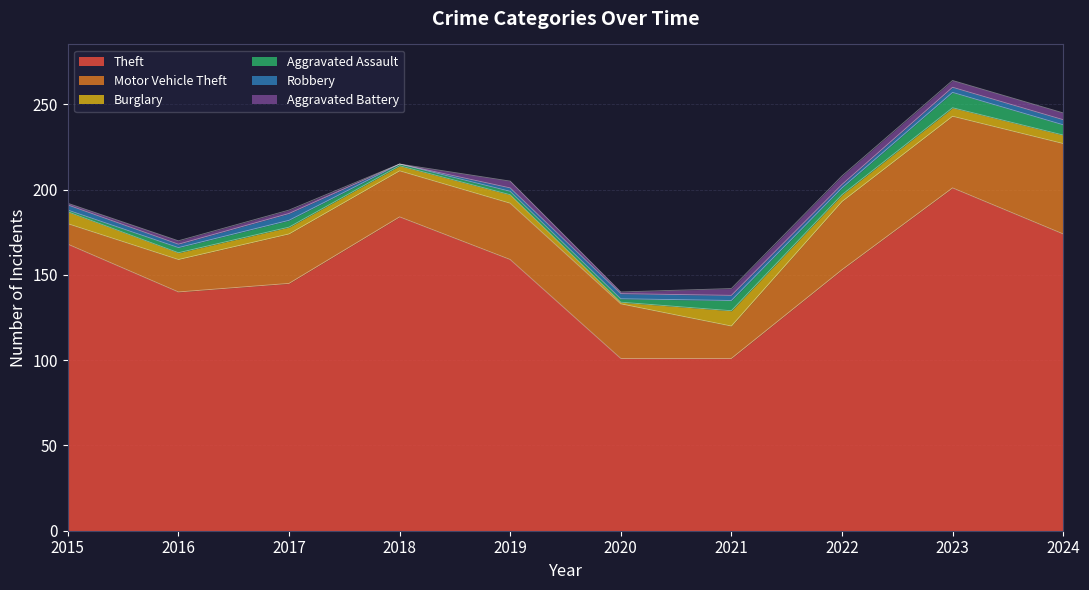

Count the Aggravated Assault values in the range 2 to 6.

7